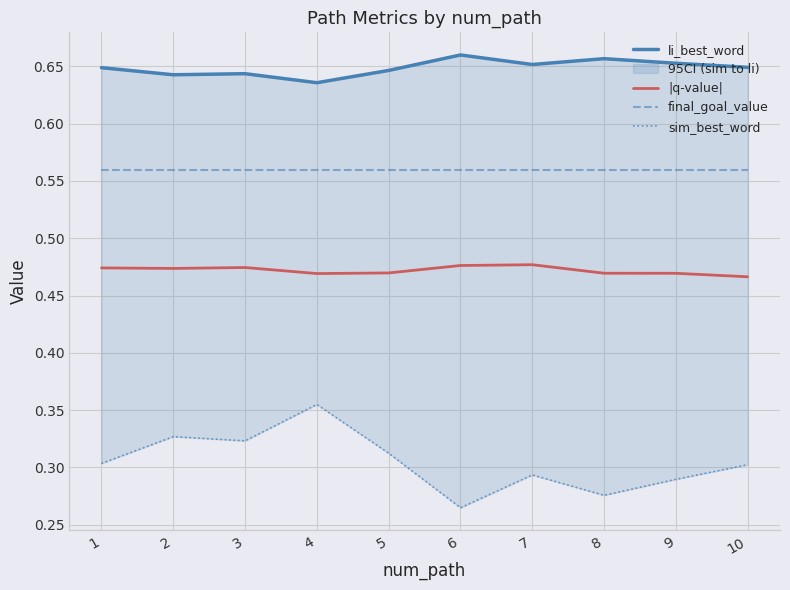

Is the value of sim_best_word at 3 greater than the value of li_best_word at 8?

No